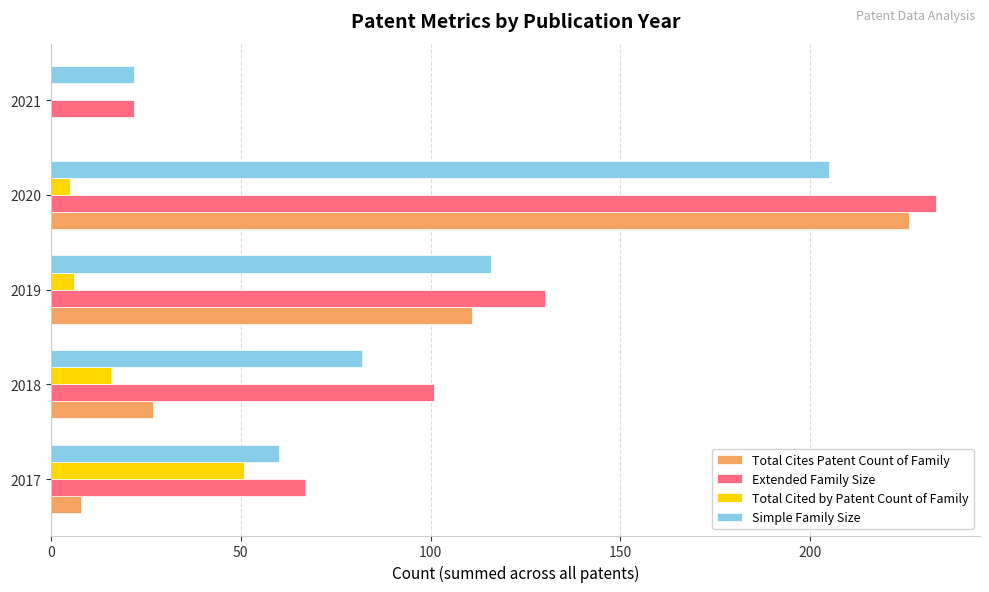

Where is Total Cited by Patent Count of Family nearest to the value 25?

2018